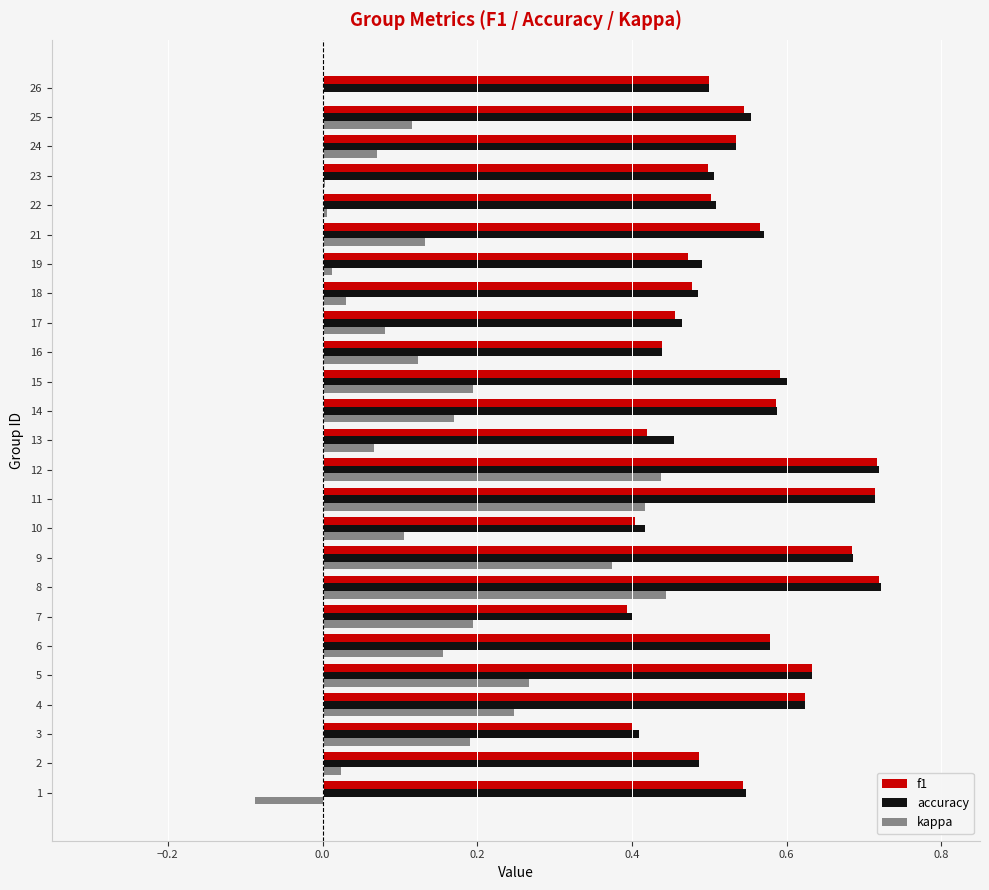

Is the value of kappa at 22 greater than the value of f1 at 12?

No